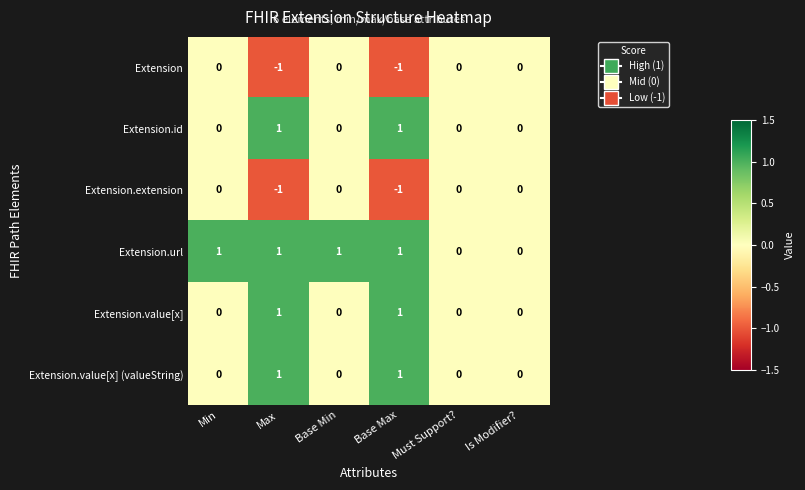

True or false: Extension.extension has a value of -2 at Max.

False